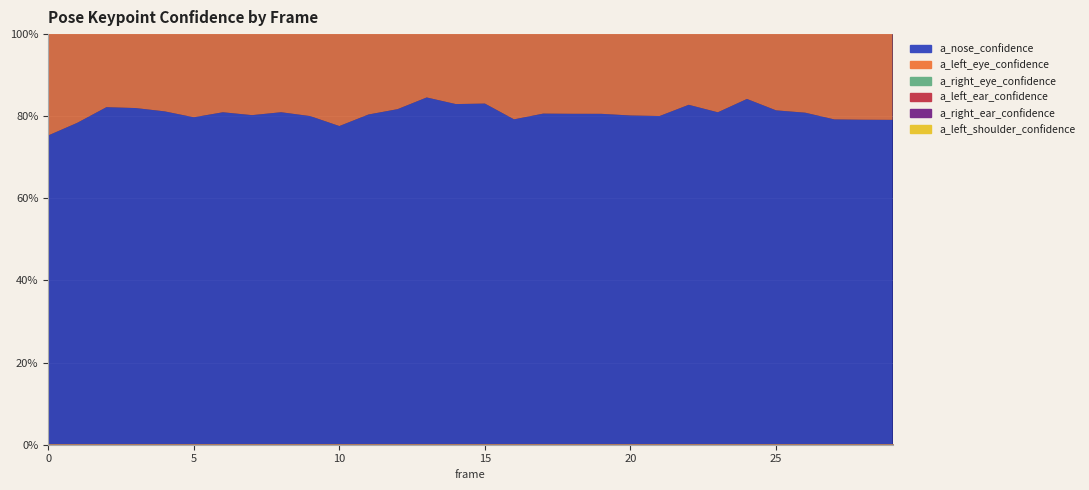

True or false: a_right_eye_confidence has more than 1 points higher than both neighbors.

True